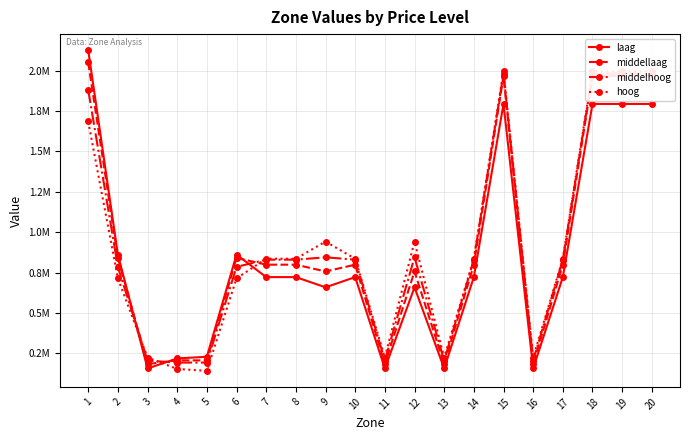

Rank the series by their maximum value, from lowest to highest.

middelhoog, hoog, middellaag, laag